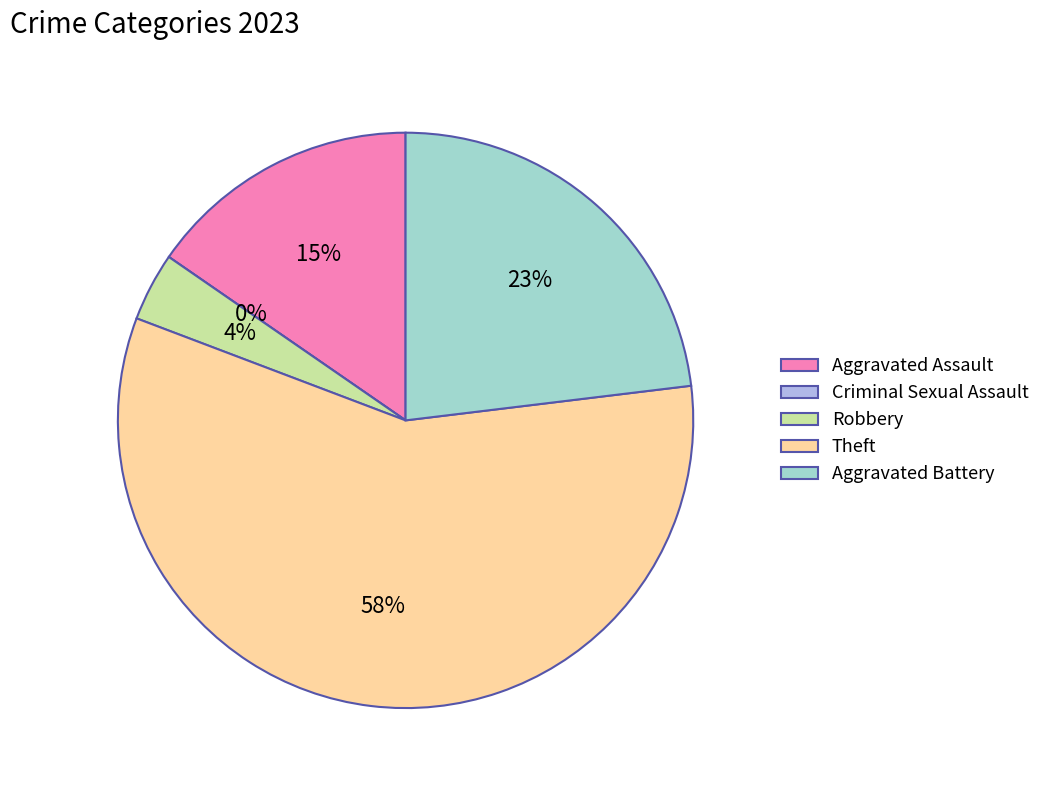

Which has a higher value, Theft or Aggravated Battery?

Theft